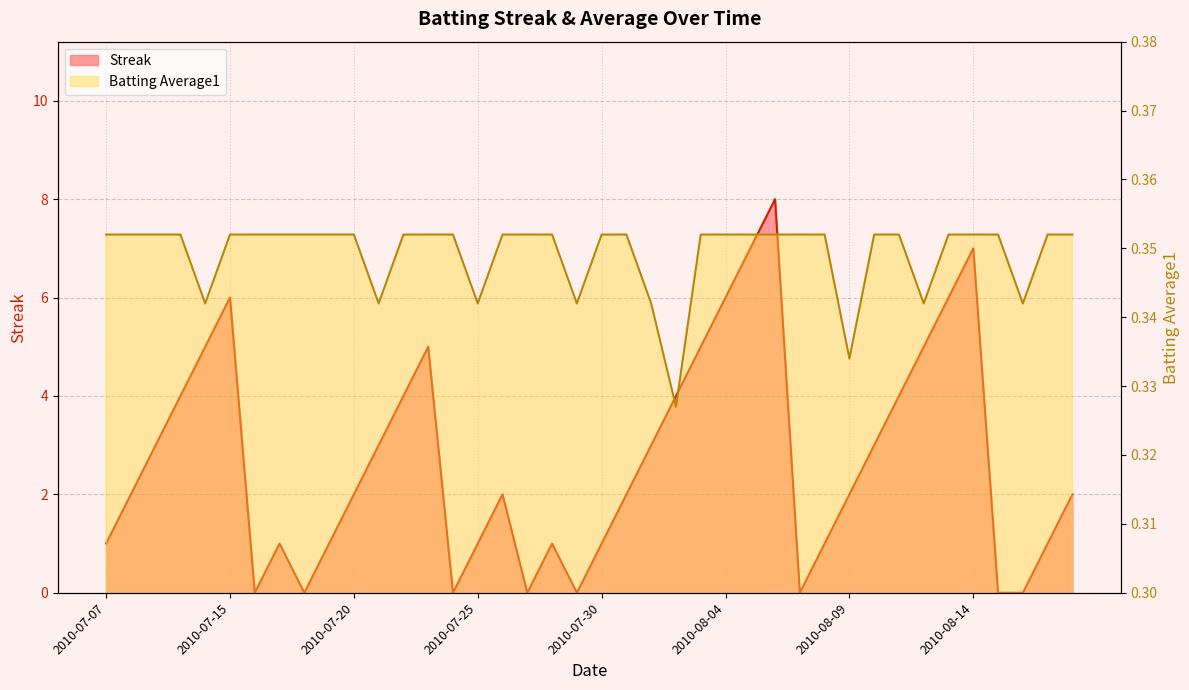

Reading right to left, what are all the values shown in this chart?

Streak: 2010-08-18=2.0	2010-08-17=1.0	2010-08-16=0.0	2010-08-15=0.0	2010-08-14=7.0	2010-08-13=6.0	2010-08-12=5.0	2010-08-11=4.0	2010-08-10=3.0	2010-08-09=2.0	2010-08-08=1.0	2010-08-07=0.0	2010-08-06=8.0	2010-08-05=7.0	2010-08-04=6.0	2010-08-03=5.0	2010-08-02=4.0	2010-08-01=3.0	2010-07-31=2.0	2010-07-30=1.0	2010-07-29=0.0	2010-07-28=1.0	2010-07-27=0.0	2010-07-26=2.0	2010-07-25=1.0	2010-07-24=0.0	2010-07-23=5.0	2010-07-22=4.0	2010-07-21=3.0	2010-07-20=2.0	2010-07-19=1.0	2010-07-18=0.0	2010-07-17=1.0	2010-07-16=0.0	2010-07-15=6.0	2010-07-11=5.0	2010-07-10=4.0	2010-07-09=3.0	2010-07-08=2.0	2010-07-07=1.0
Batting Average1: 2010-08-18=0.4	2010-08-17=0.4	2010-08-16=0.3	2010-08-15=0.4	2010-08-14=0.4	2010-08-13=0.4	2010-08-12=0.3	2010-08-11=0.4	2010-08-10=0.4	2010-08-09=0.3	2010-08-08=0.4	2010-08-07=0.4	2010-08-06=0.4	2010-08-05=0.4	2010-08-04=0.4	2010-08-03=0.4	2010-08-02=0.3	2010-08-01=0.3	2010-07-31=0.4	2010-07-30=0.4	2010-07-29=0.3	2010-07-28=0.4	2010-07-27=0.4	2010-07-26=0.4	2010-07-25=0.3	2010-07-24=0.4	2010-07-23=0.4	2010-07-22=0.4	2010-07-21=0.3	2010-07-20=0.4	2010-07-19=0.4	2010-07-18=0.4	2010-07-17=0.4	2010-07-16=0.4	2010-07-15=0.4	2010-07-11=0.3	2010-07-10=0.4	2010-07-09=0.4	2010-07-08=0.4	2010-07-07=0.4